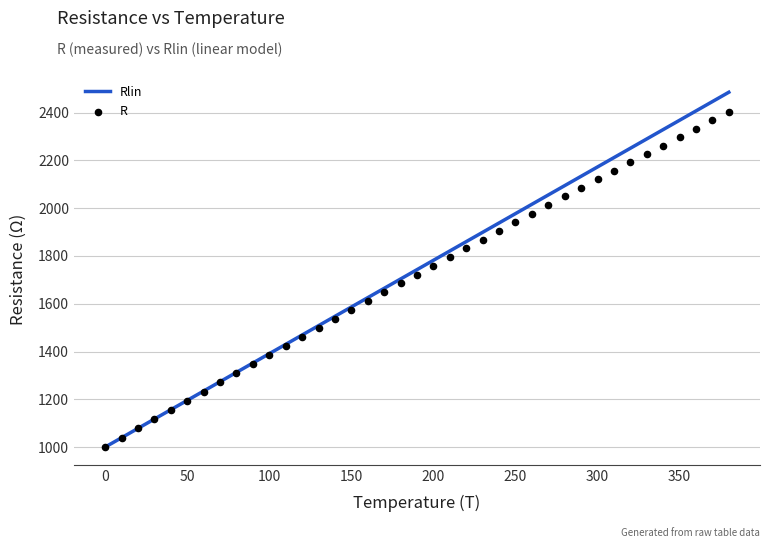

Is the value of Rlin at 36 greater than the value of R at 34?

Yes